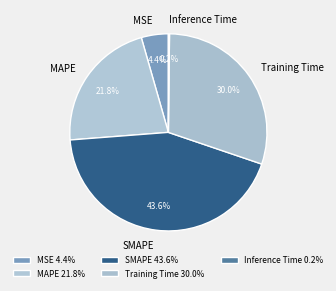

Approximately how many times larger is the value at SMAPE compared to MAPE?

2.0